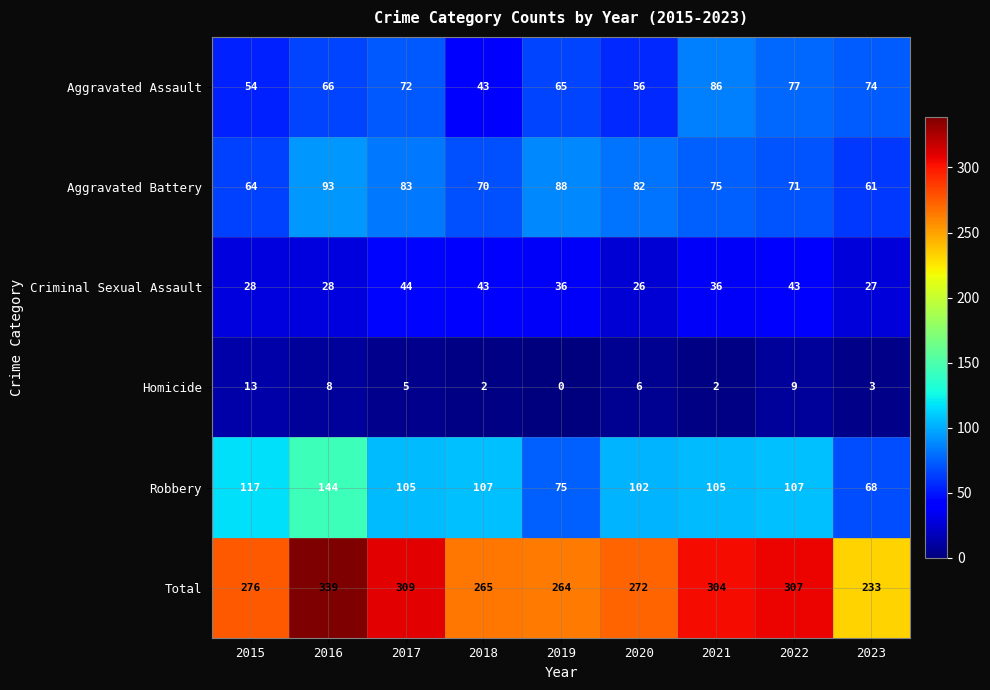

Which series has the largest total across all categories?

Total